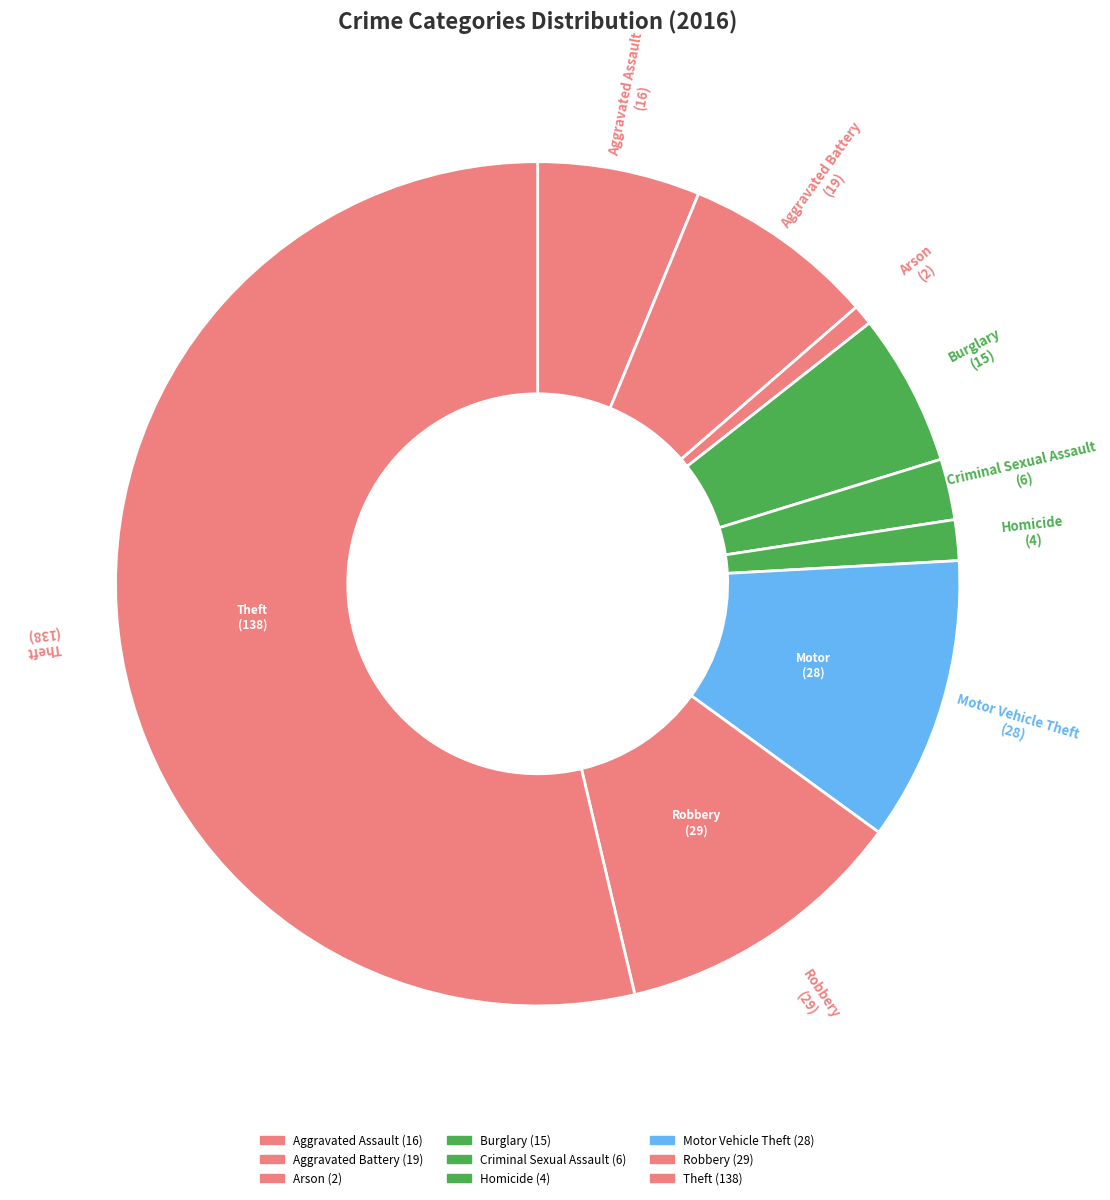

What percentage do Aggravated Assault and Homicide together represent?

7.8%